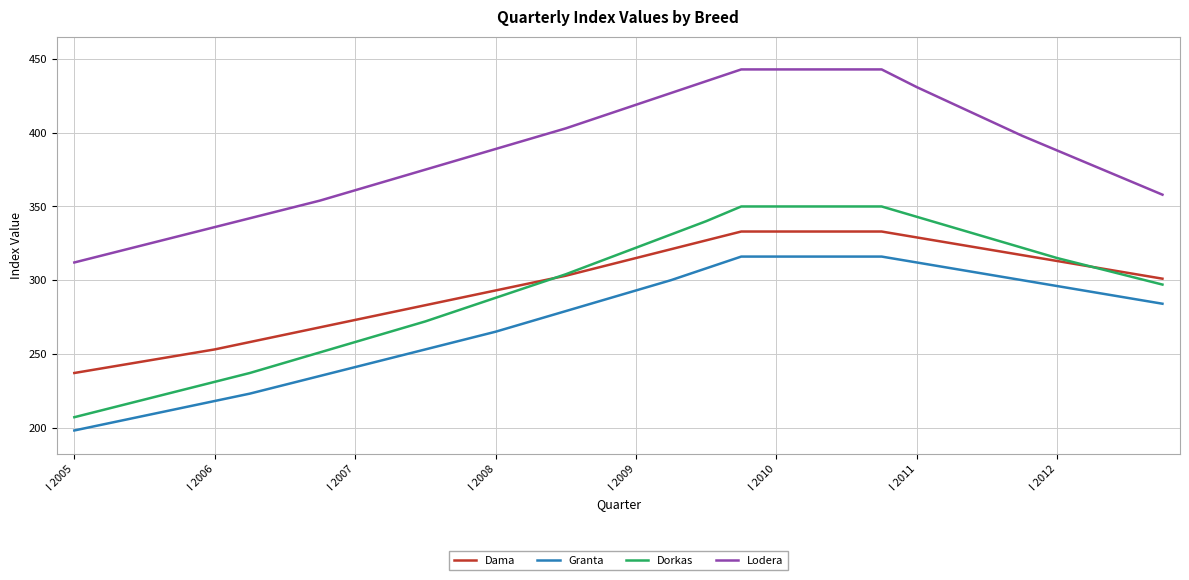

What is the maximum value shown in the chart?

443